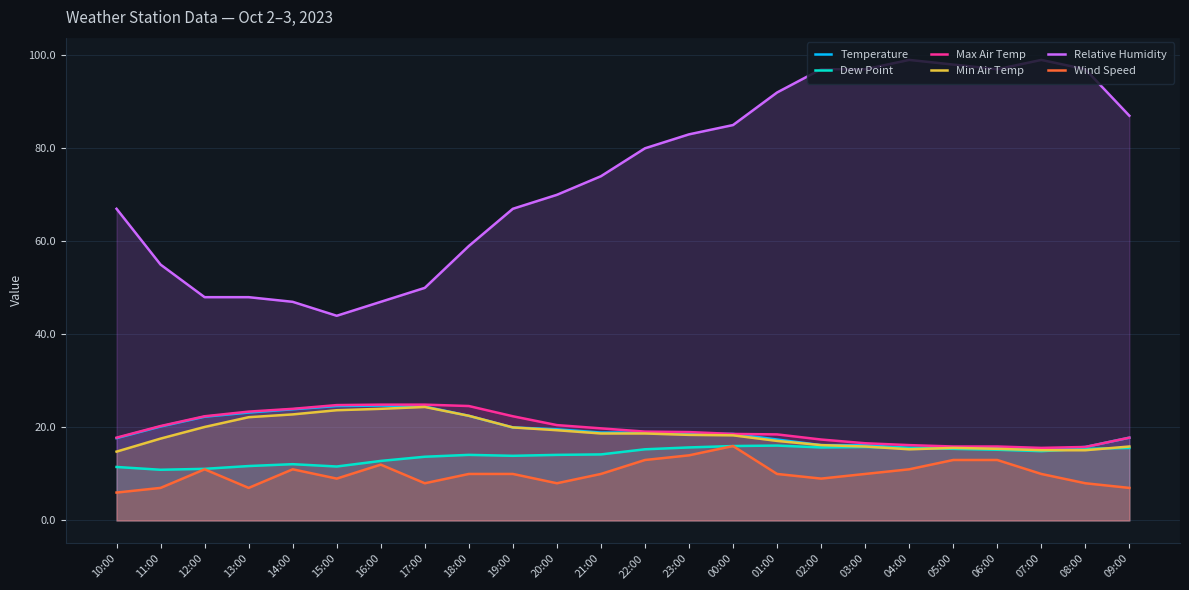

How many values in the Wind Speed series are below 10?

9